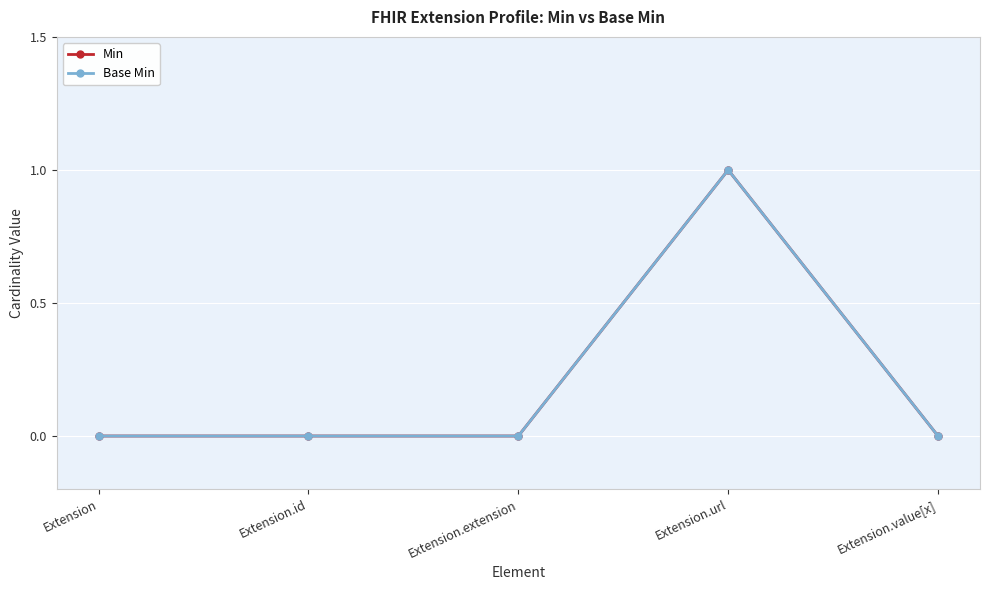

At how many categories does at least one series exceed 0?

1